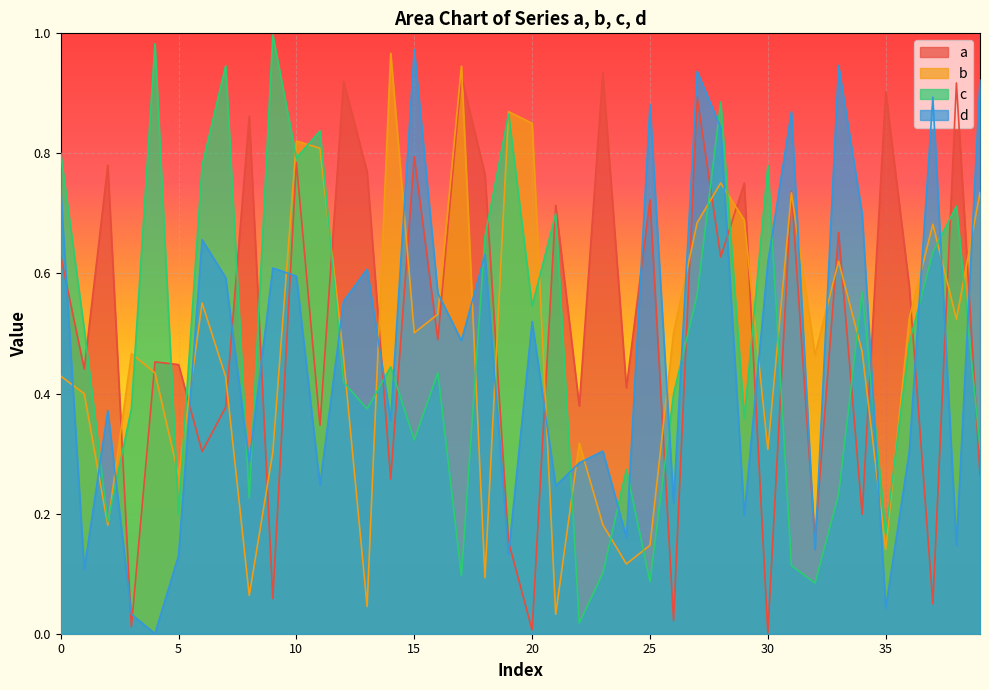

Is the value of d at 37 greater than the value of b at 24?

Yes